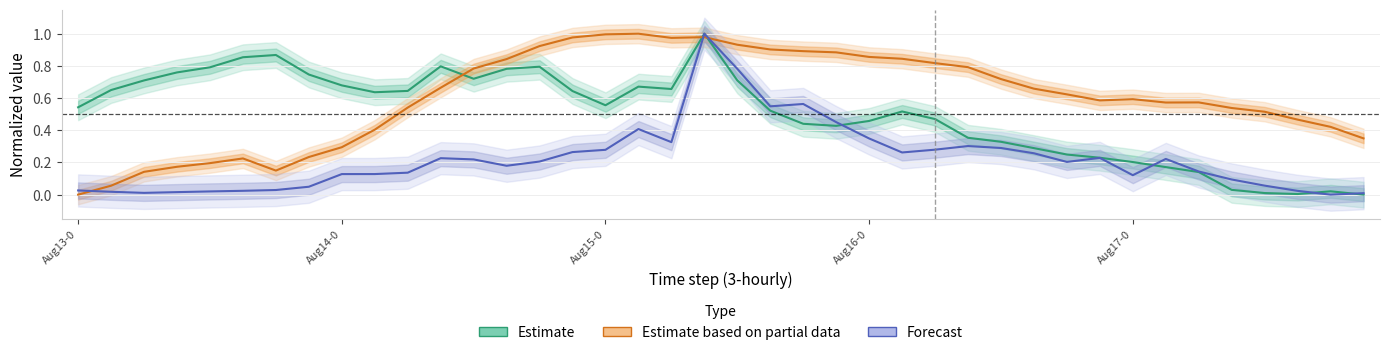

The value of Estimate at 7 is 0.7. True or false?

True